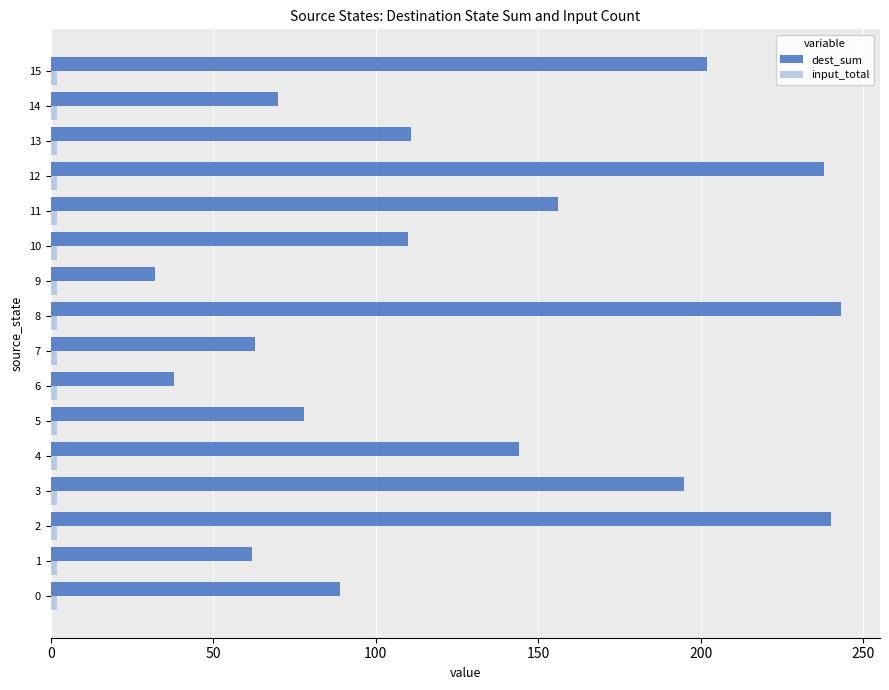

Between 5 and 11, which series saw the biggest shift?

dest_sum